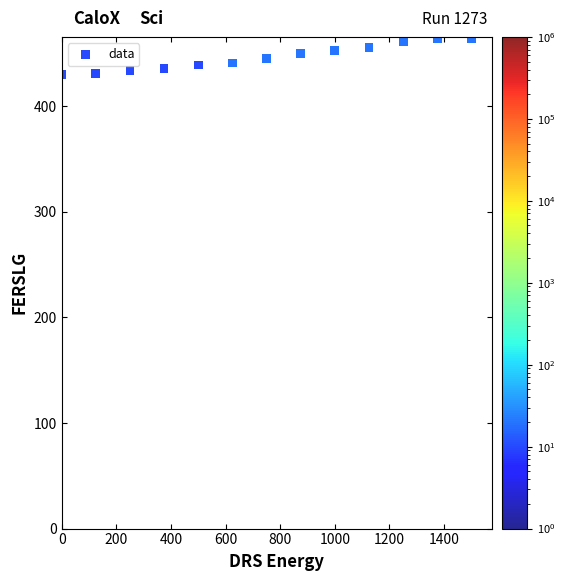

What is the range of X values (max minus min)?

1500